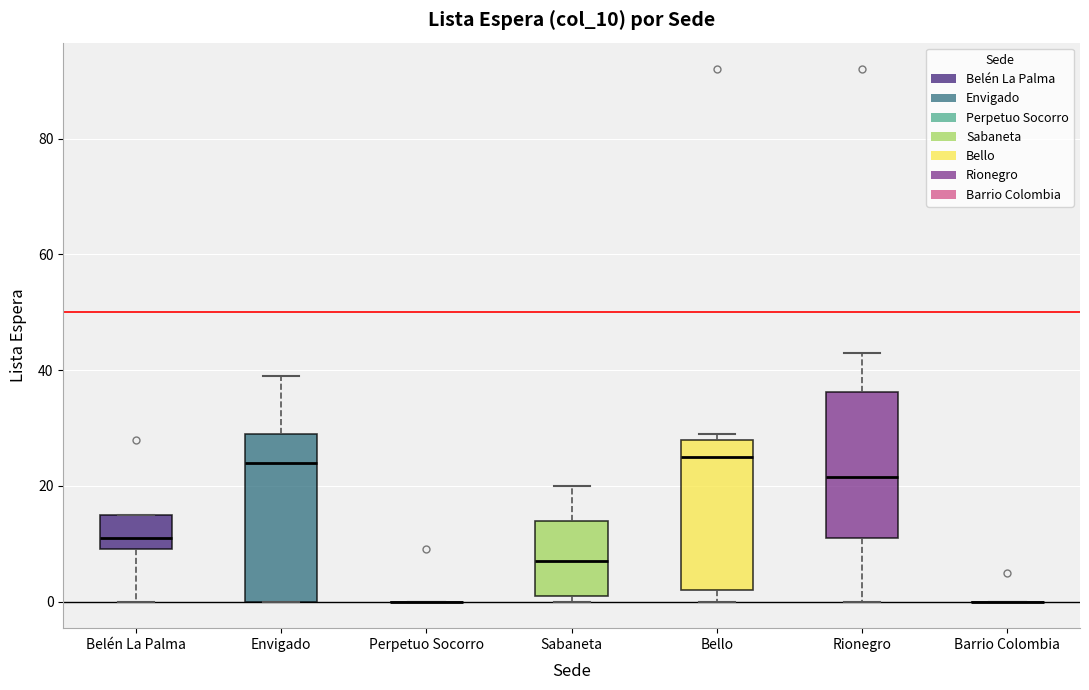

Reading left to right, transcribe this box plot: for each box, give where its median line is, the range the box spans, and where its two whiskers end, as read against the y-axis. The values are not printed on the chart, so give them approximately, as read against the axis.

Belén La Palma: median 12, box 10 to 16, whiskers 0 to 16
Envigado: median 24, box 0 to 30, whiskers 0 to 40
Perpetuo Socorro: box collapsed to a line at 0, whiskers 0 to 0
Sabaneta: median 8, box 2 to 14, whiskers 0 to 20
Bello: median 26, box 2 to 28, whiskers 0 to 30
Rionegro: median 22, box 12 to 36, whiskers 0 to 44
Barrio Colombia: box collapsed to a line at 0, whiskers 0 to 0